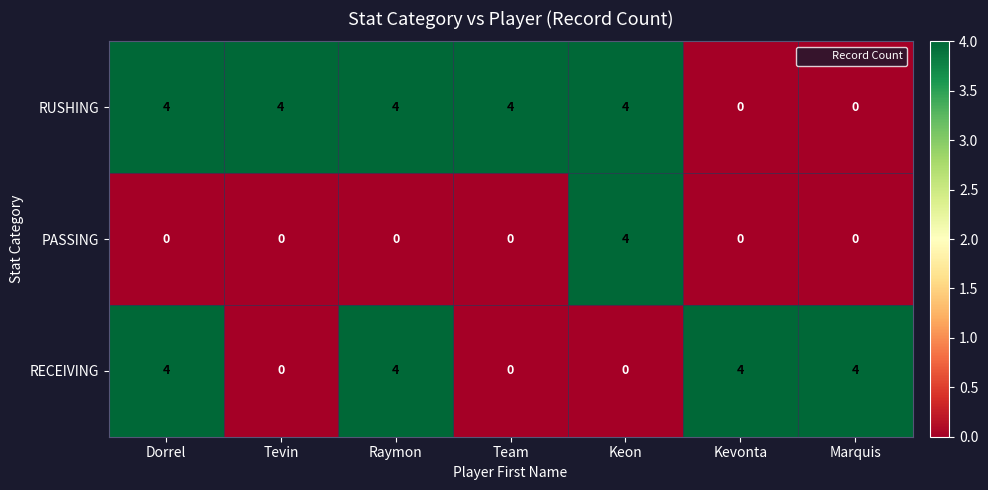

True or false: RECEIVING has a value of 6 at Kevonta.

False